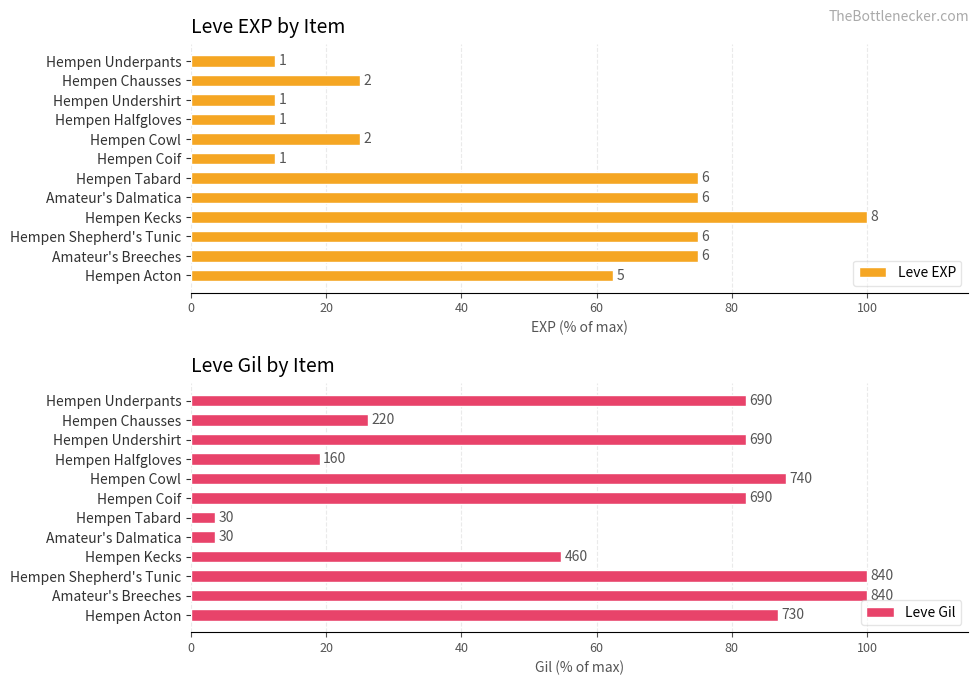

Rank the series by their maximum value, from highest to lowest.

Leve EXP, Leve Gil